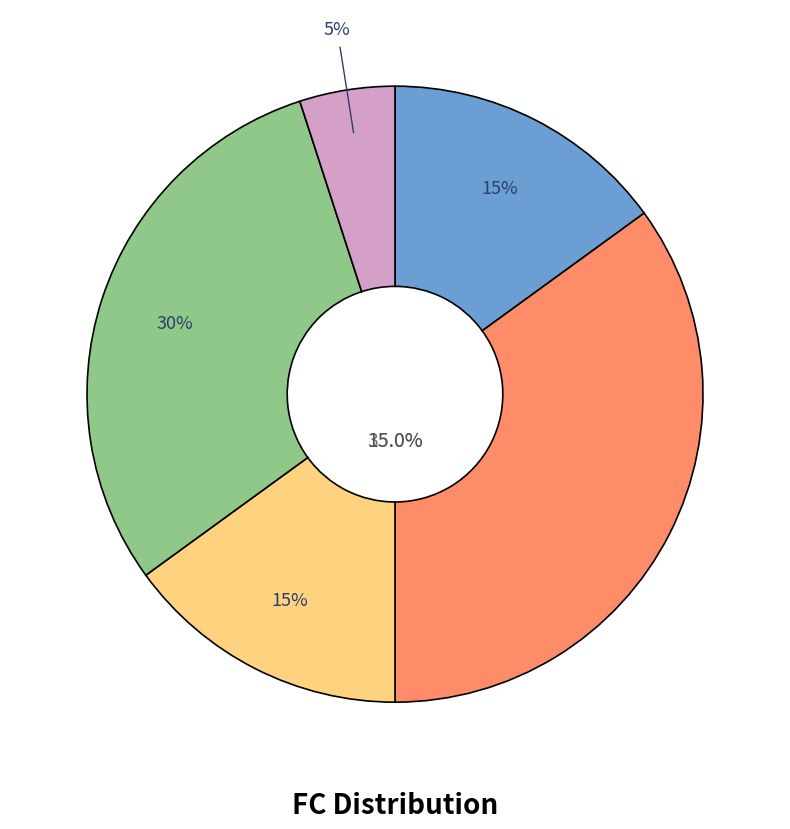

What is the change in value from 1 to 4?

-6